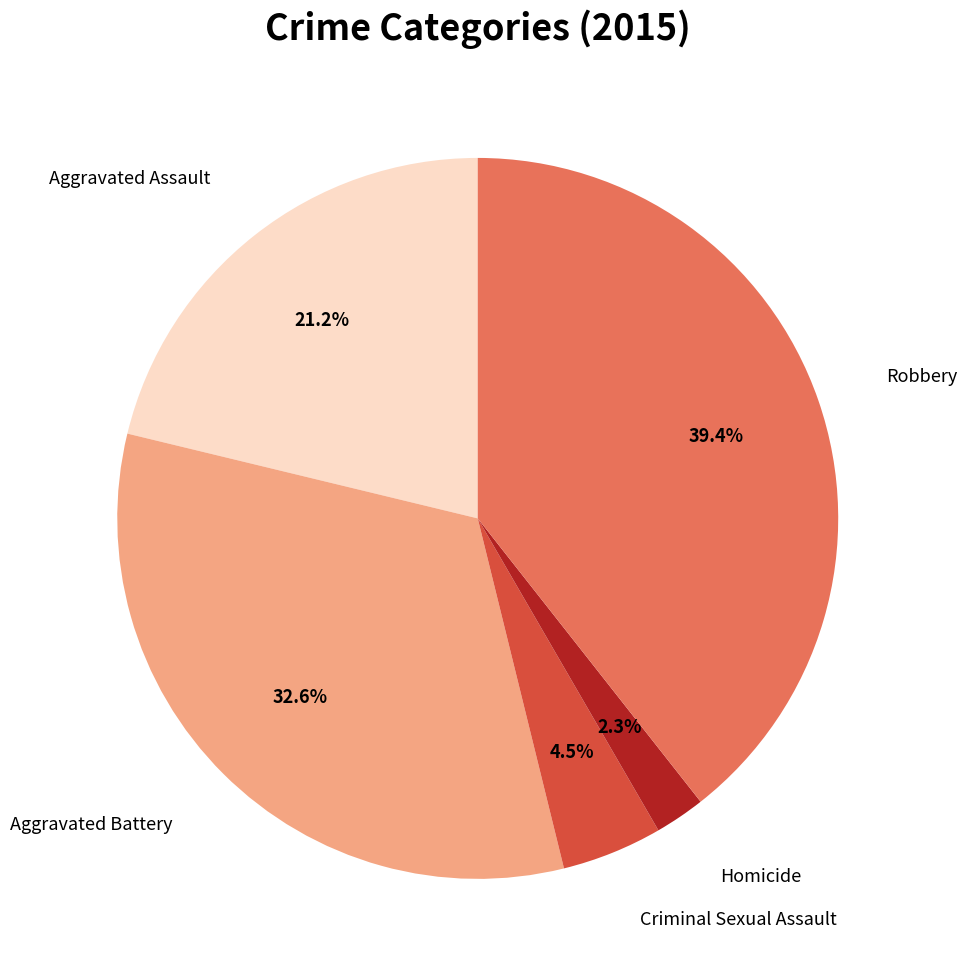

Does any single category account for the majority?

No